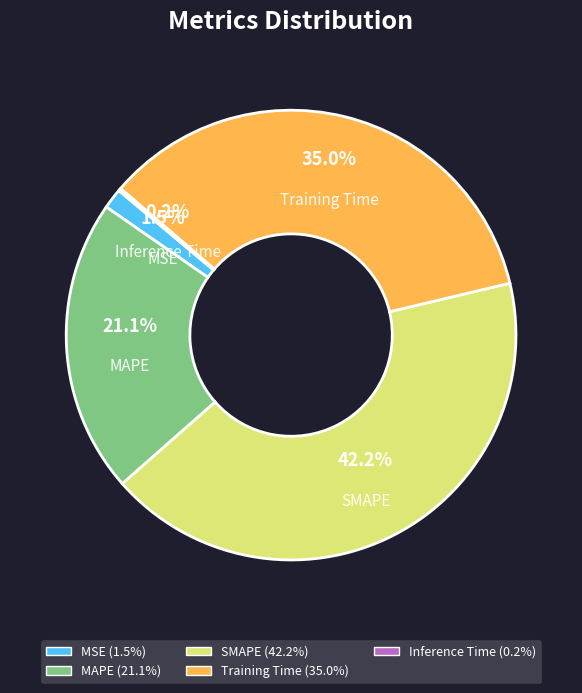

What percentage is the MSE slice, to the nearest percent?

1%